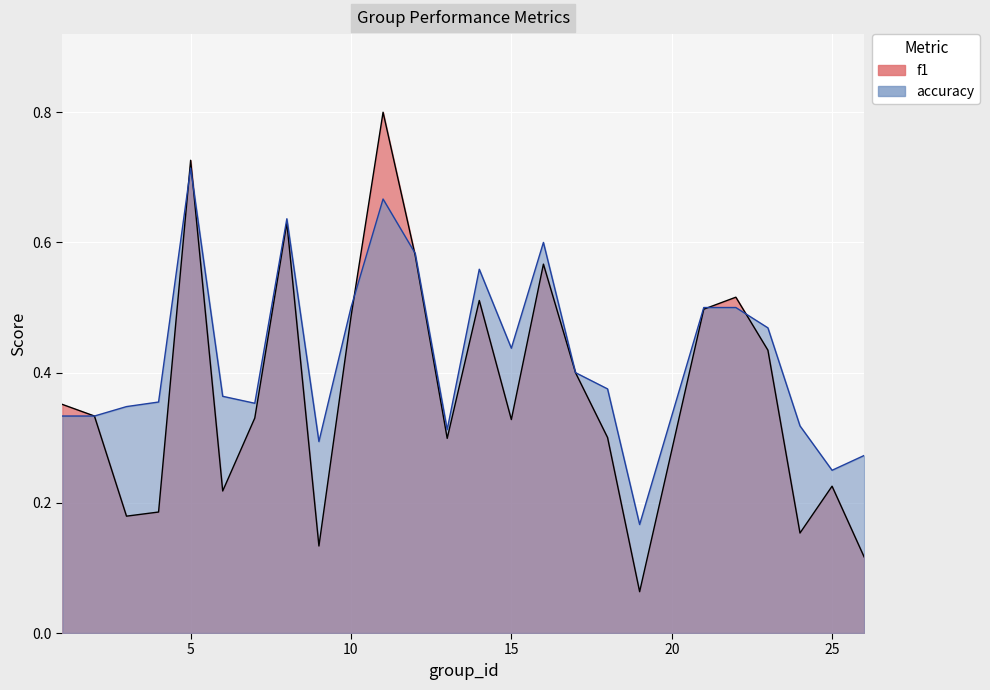

Which category has the highest value across all series?

11